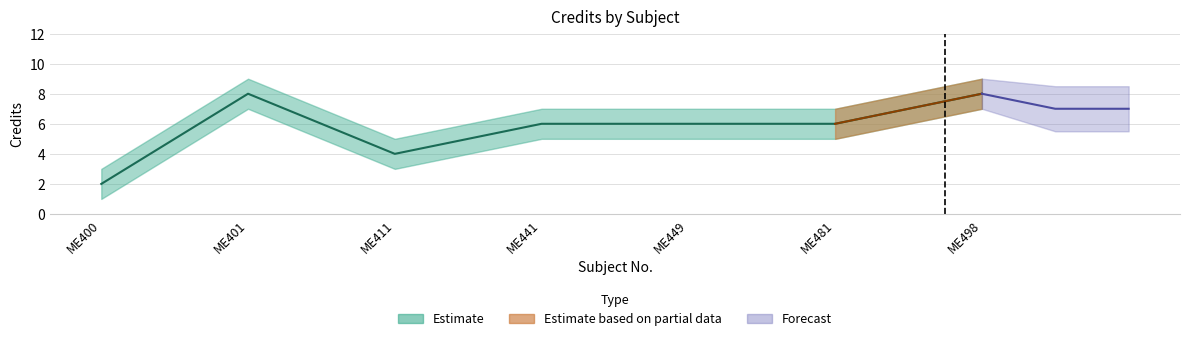

How many categories are shown in the chart?

7